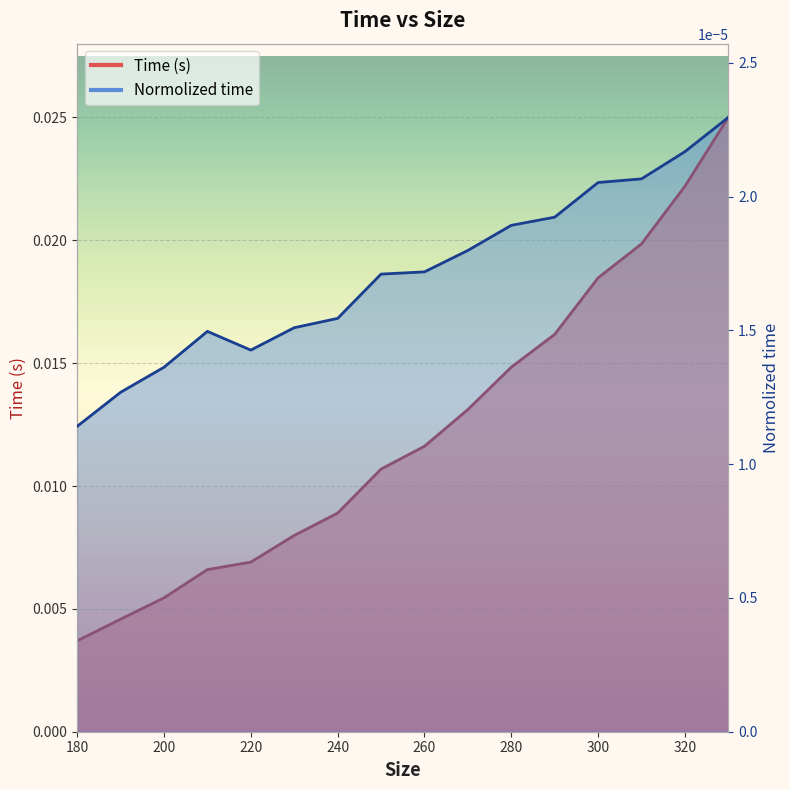

Rank the series at 280 from lowest to highest value.

Normolized time, Time (s)